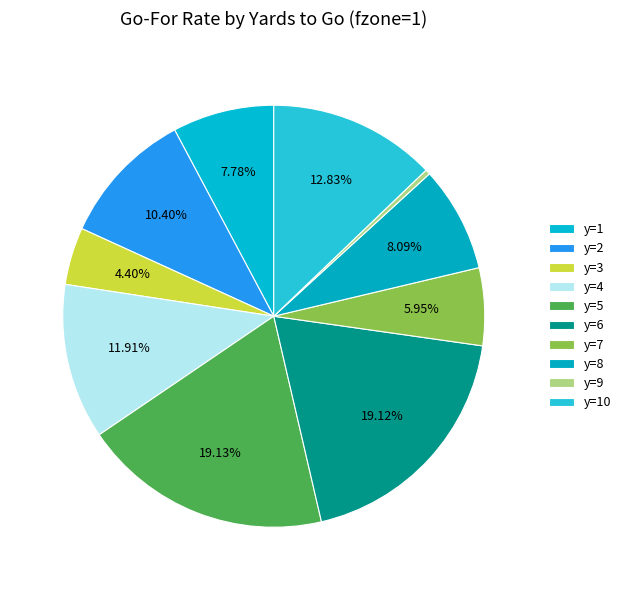

Is y=6 the majority of the pie?

No